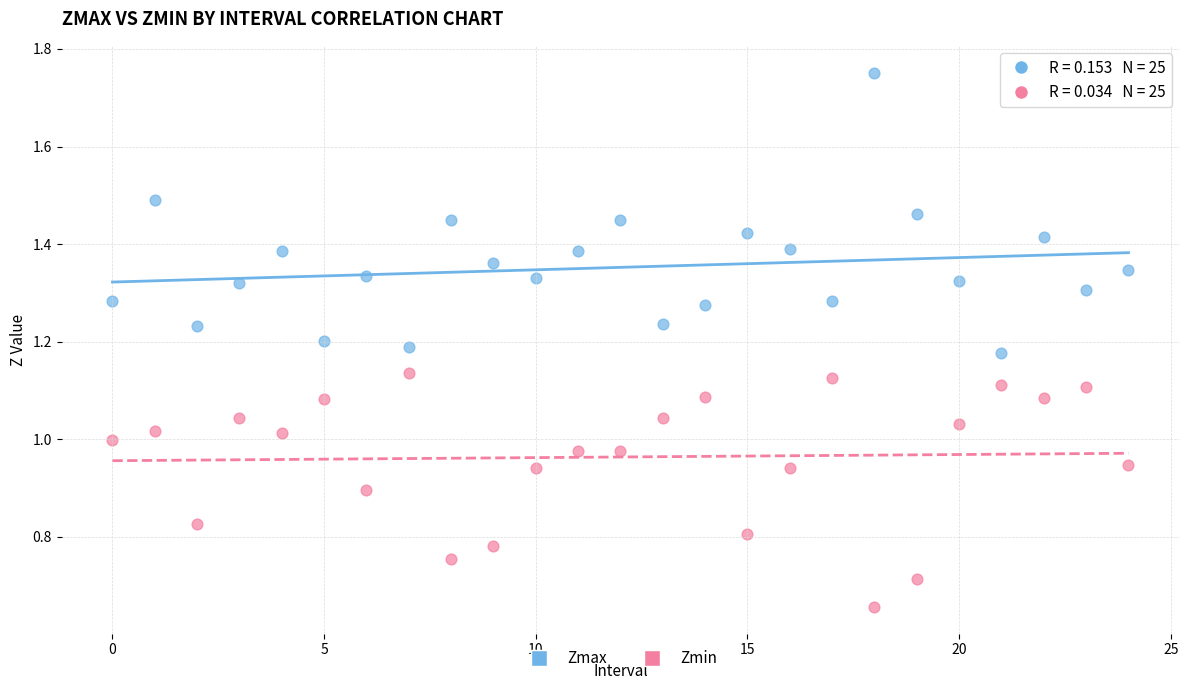

What are all the series names shown in the legend?

Zmax, Zmin